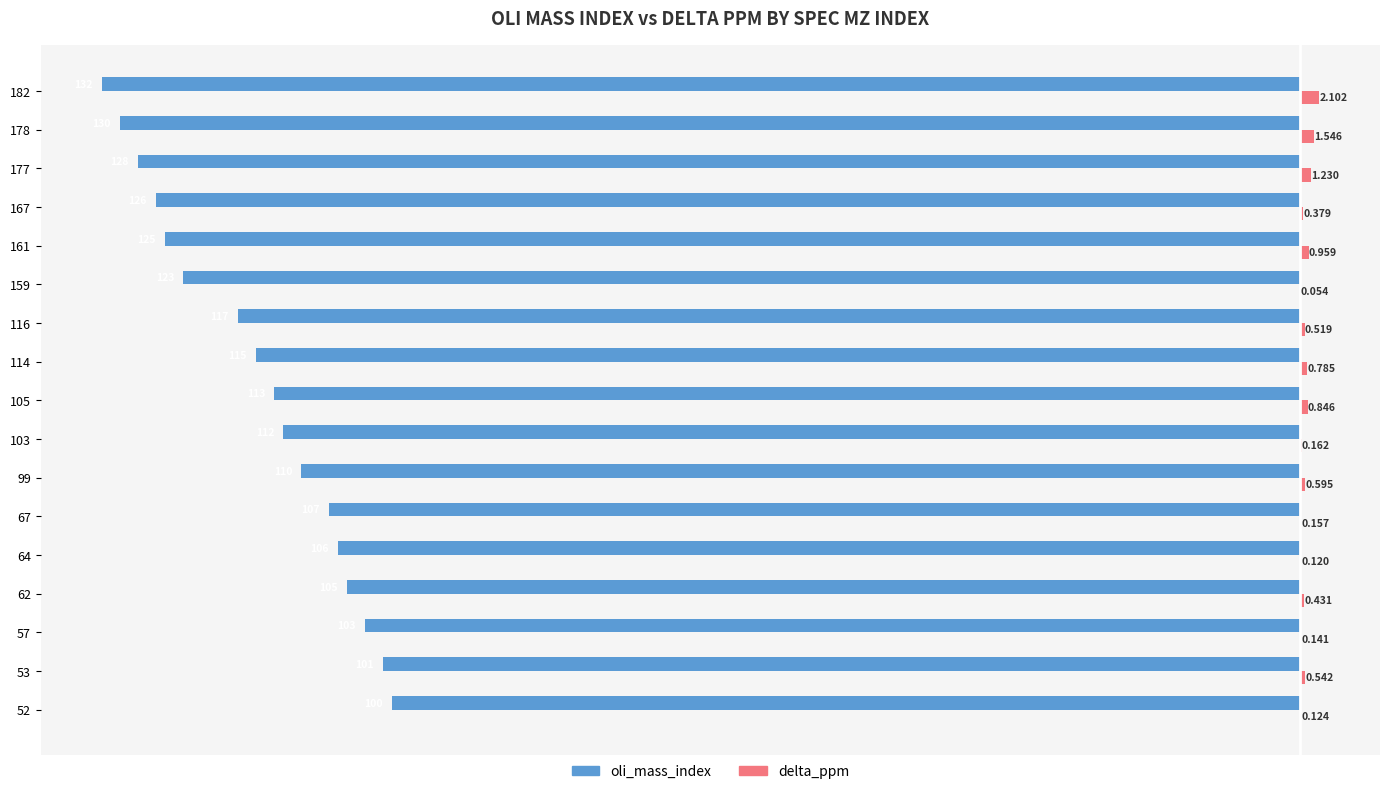

Which series has the largest total across all categories?

delta_ppm